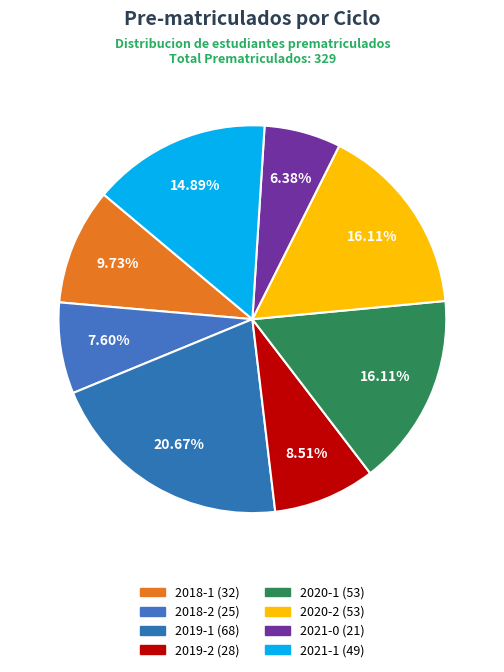

What percentage is the 2021-1 slice, to the nearest percent?

15%